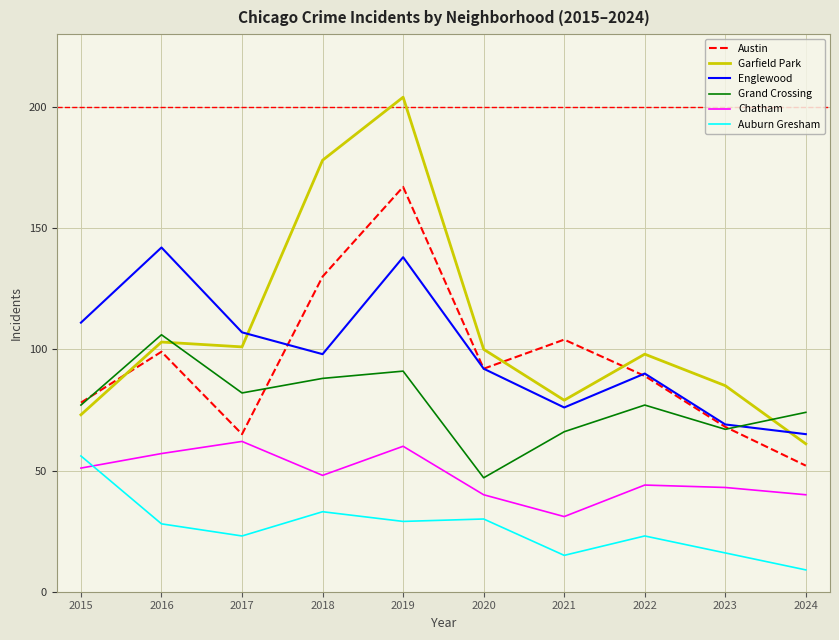

True or false: Austin and Englewood intersect in this chart.

True